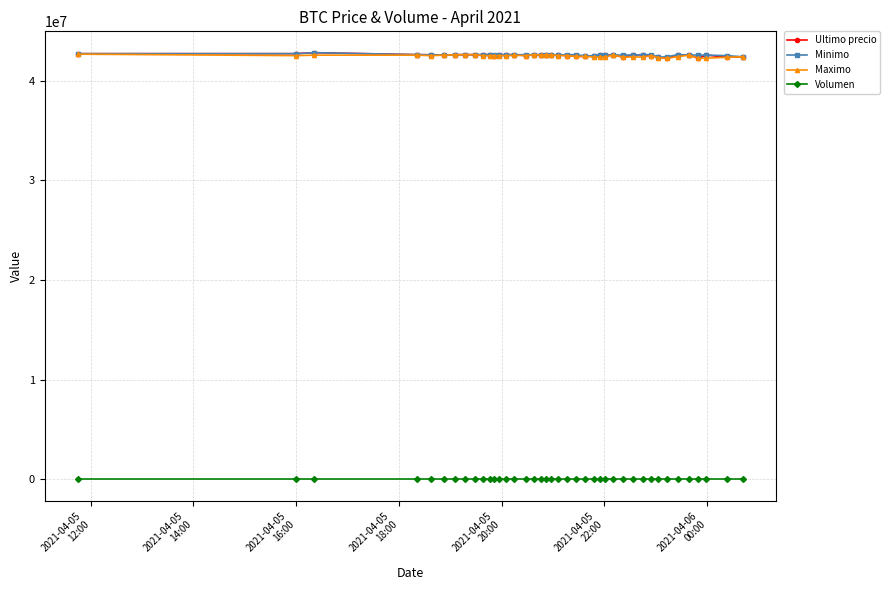

What is the average value of the Ultimo precio series?

42536988.0